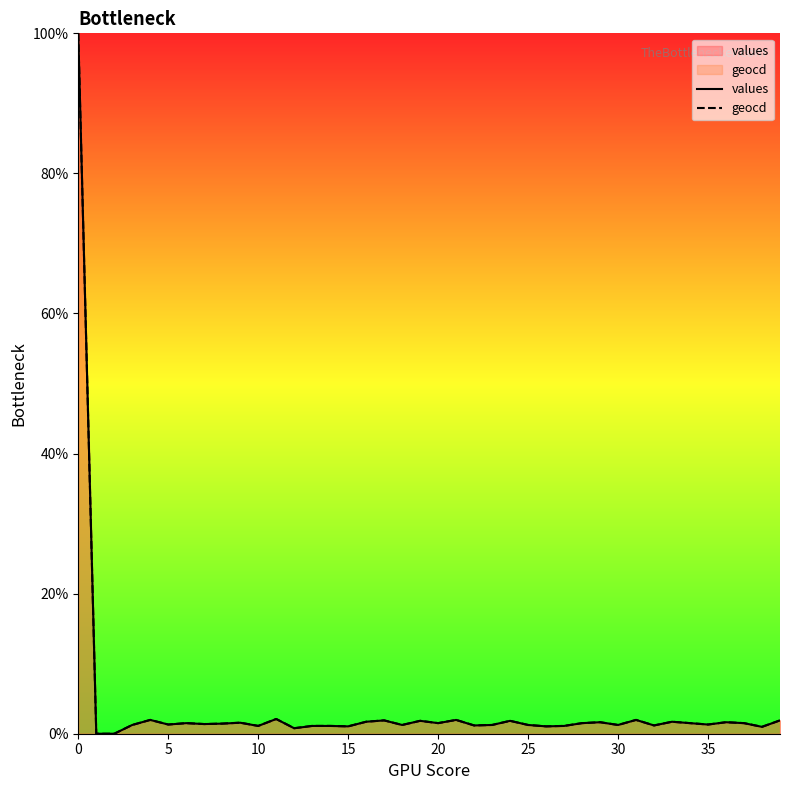

Reading right to left, list all the values displayed in this chart.

values: 1.9	1.0	1.5	1.6	1.3	1.5	1.7	1.2	2.0	1.2	1.6	1.5	1.1	1.1	1.2	1.8	1.2	1.2	2.0	1.5	1.8	1.2	1.9	1.7	1.1	1.1	1.1	0.8	2.1	1.1	1.6	1.4	1.4	1.5	1.3	2.0	1.2	0.0	0.0	100.0
geocd: 1.9	1.0	1.5	1.6	1.3	1.5	1.7	1.2	2.0	1.2	1.6	1.5	1.1	1.1	1.2	1.8	1.2	1.2	2.0	1.5	1.8	1.2	1.9	1.7	1.1	1.1	1.1	0.8	2.1	1.1	1.6	1.4	1.4	1.5	1.3	2.0	1.2	0.0	0.0	100.0